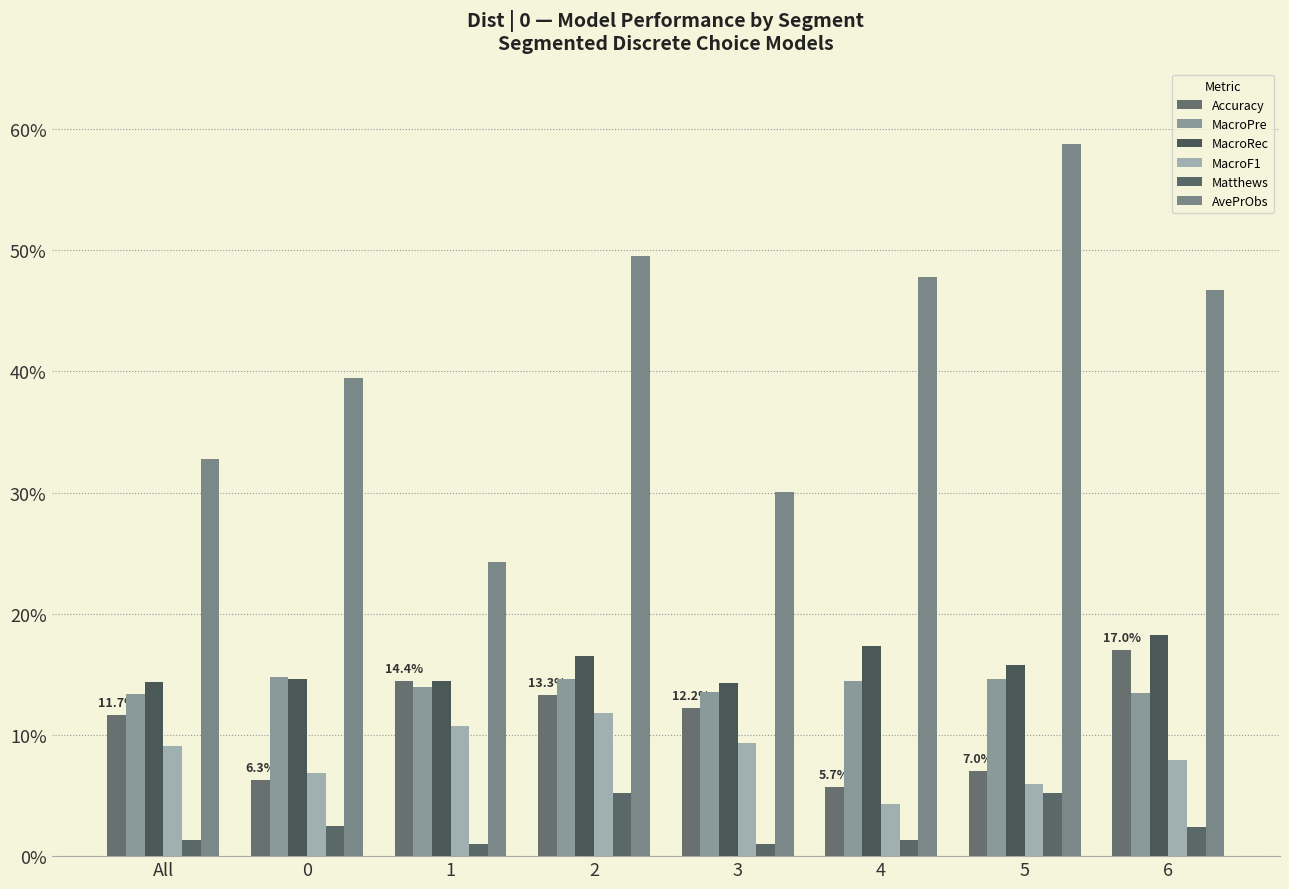

The MacroF1 series shows 0.1 at 2. True or false?

True